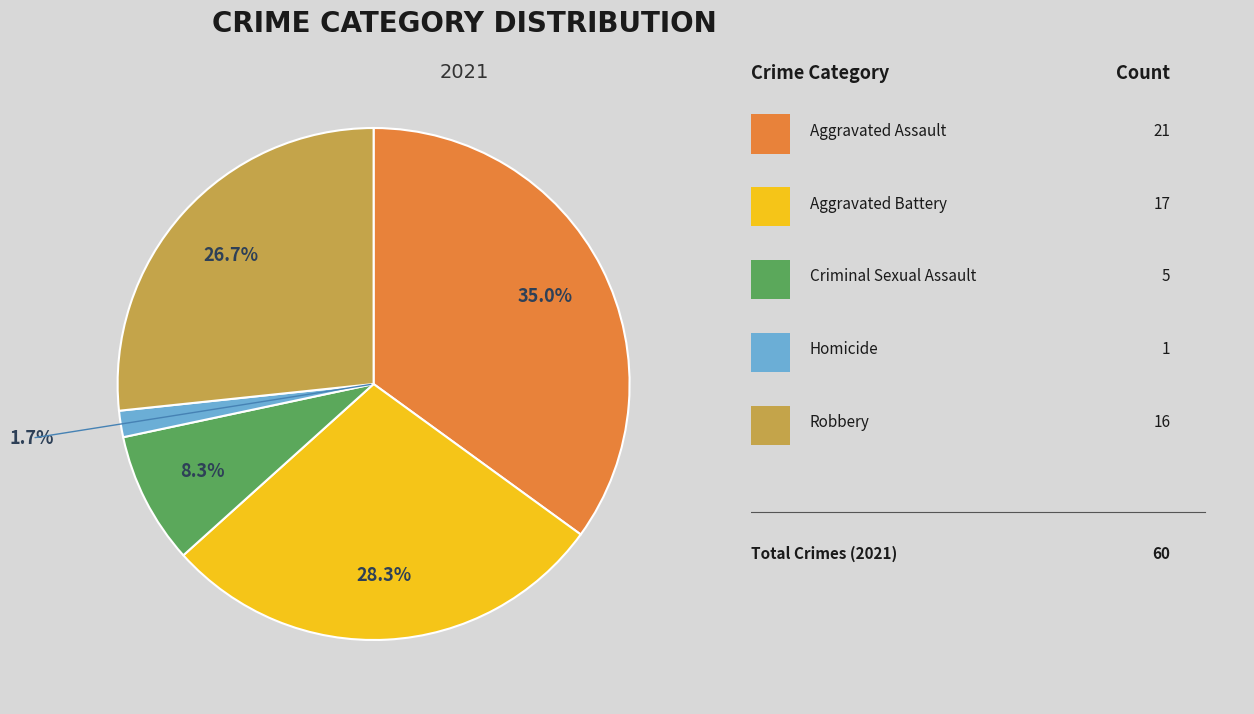

Count the number of slices in the pie.

5